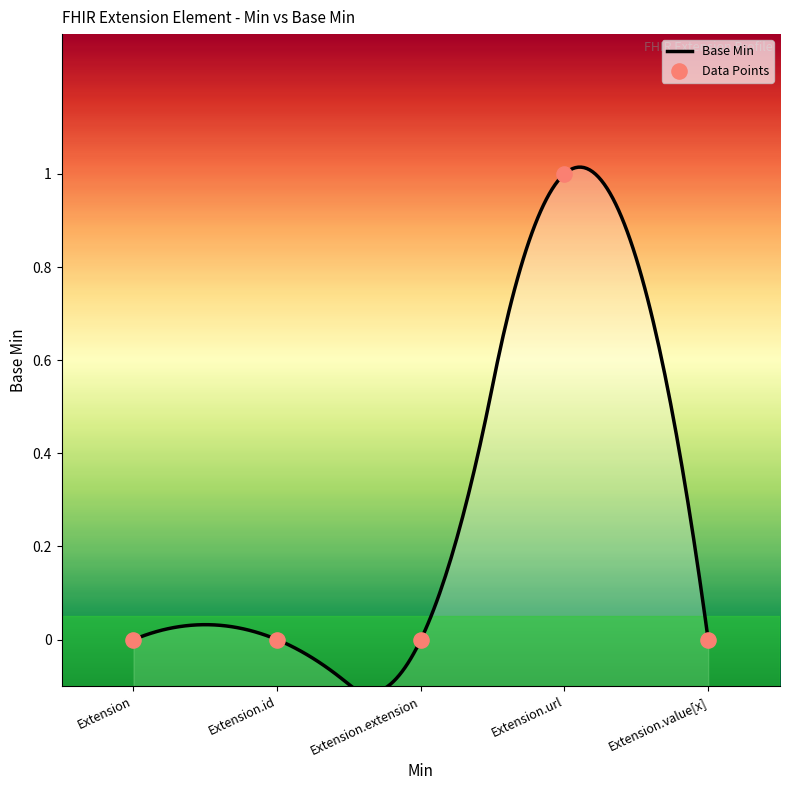

Between Extension.id and Extension.url, which is larger?

Extension.url